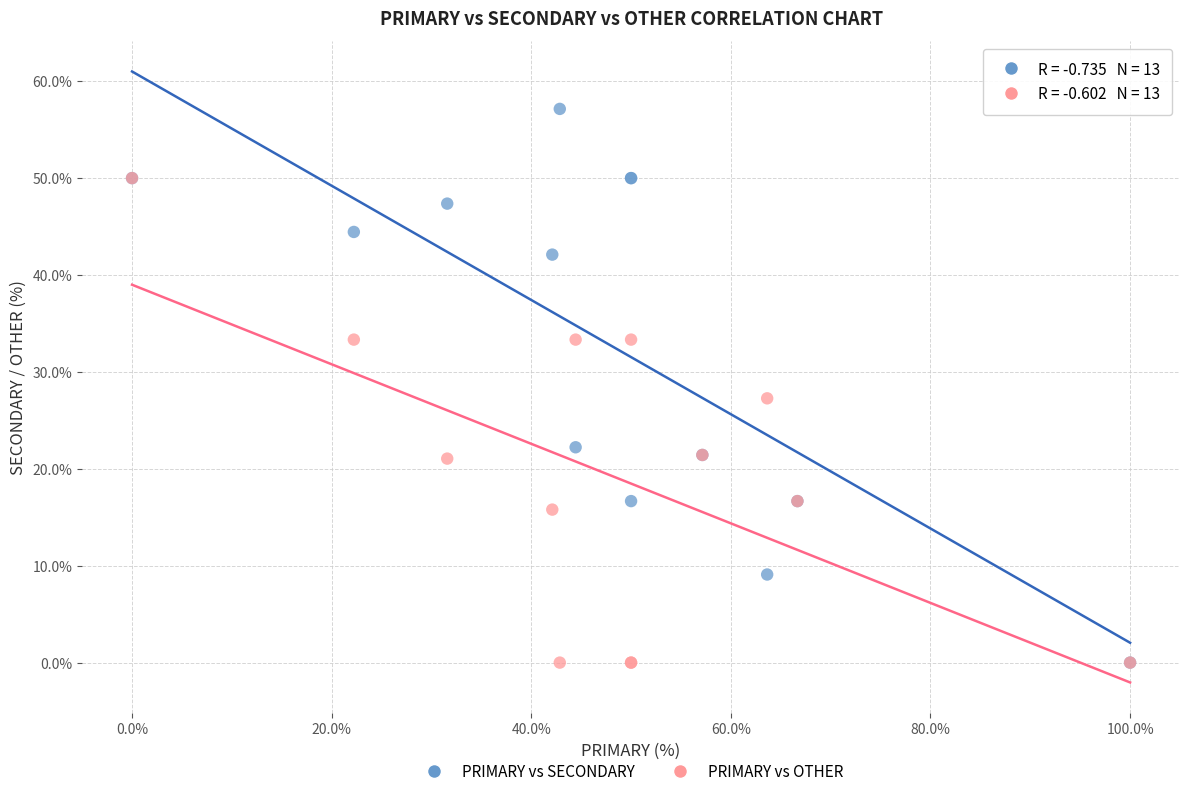

Which series has the largest Y range (max minus min)?

PRIMARY vs SECONDARY